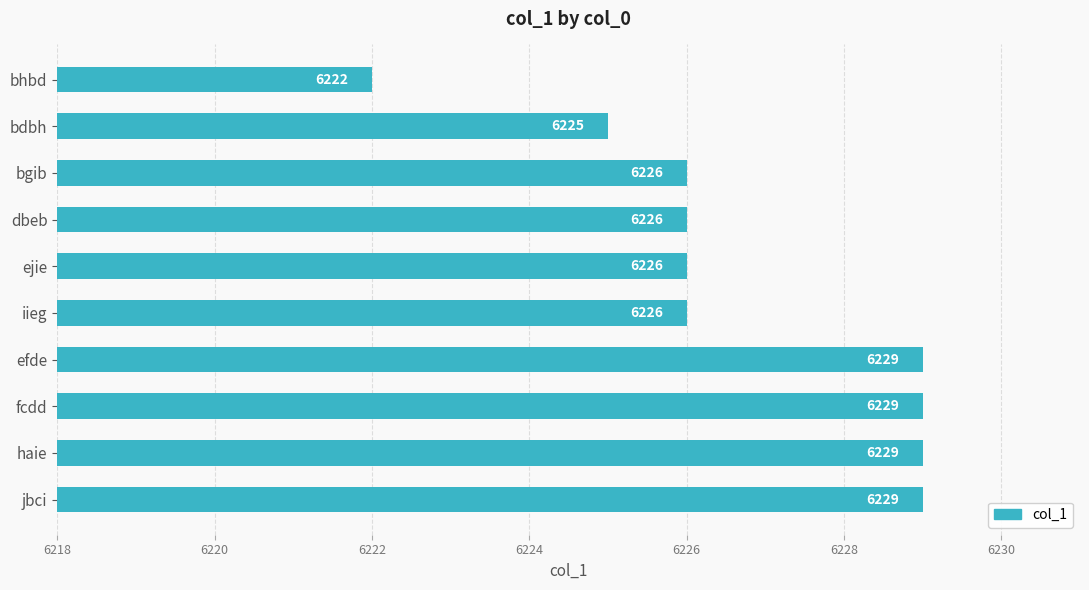

Count the values in the range 6226 to 6229.

8